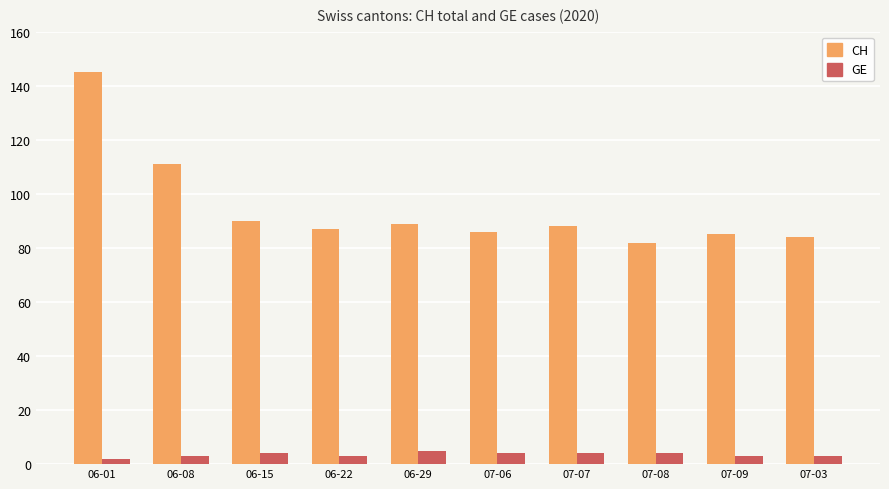

Between 07-06 and 07-08, which series saw the biggest shift?

CH